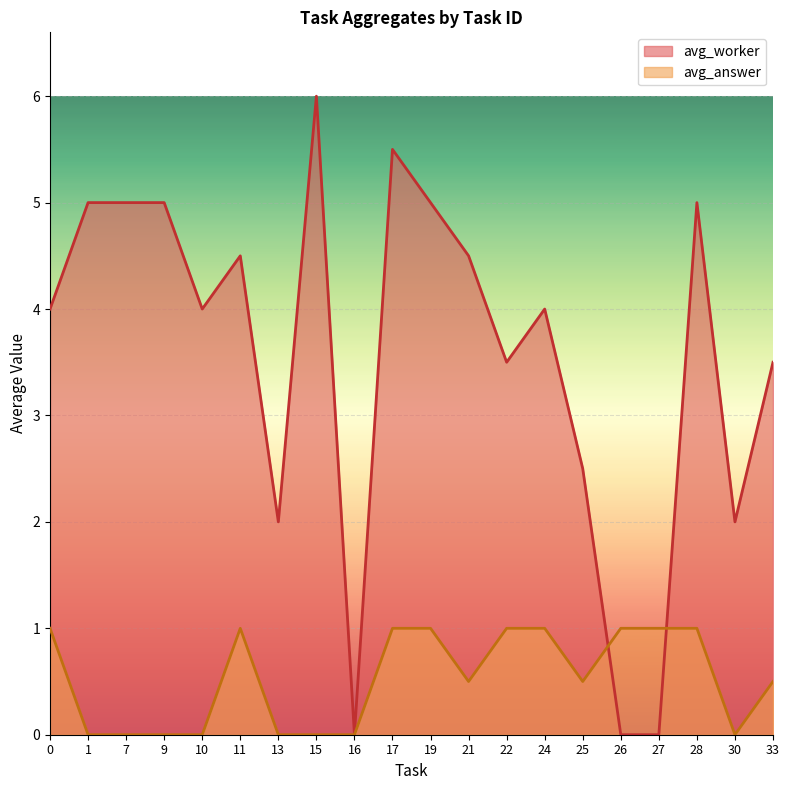

Rank the series by their maximum value, from highest to lowest.

avg_worker, avg_answer